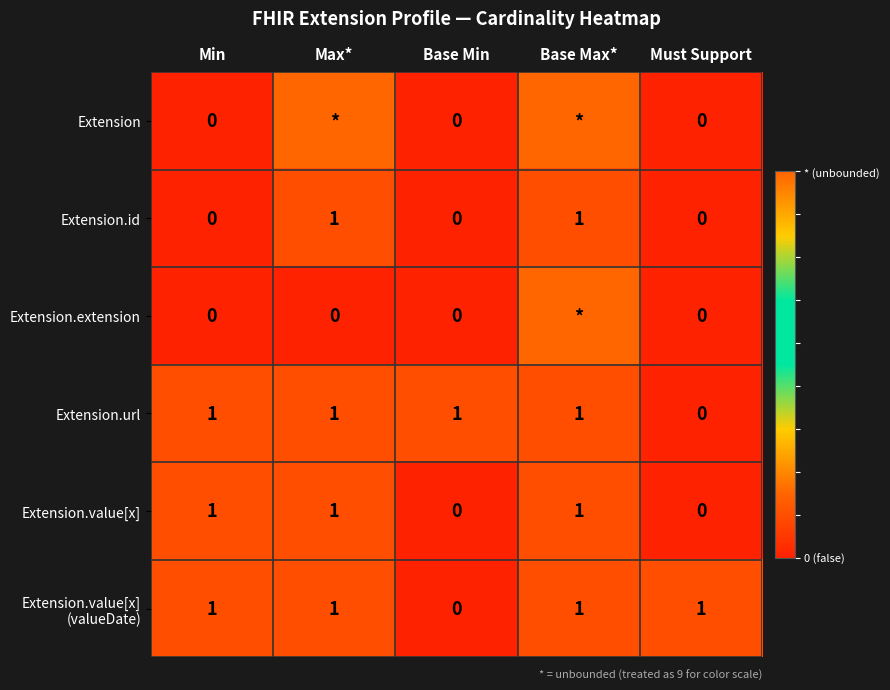

Is it true that Extension.value[x] equals 1 at Min?

True